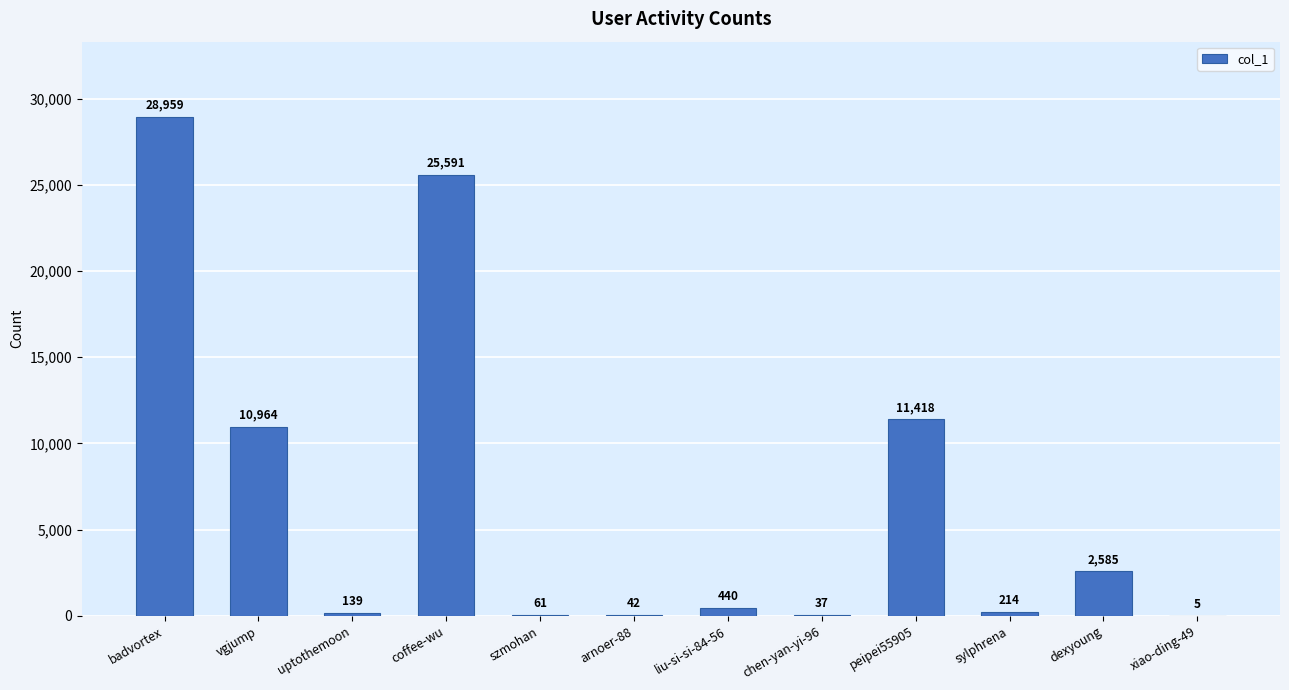

Which label corresponds to the largest value in the chart?

badvortex